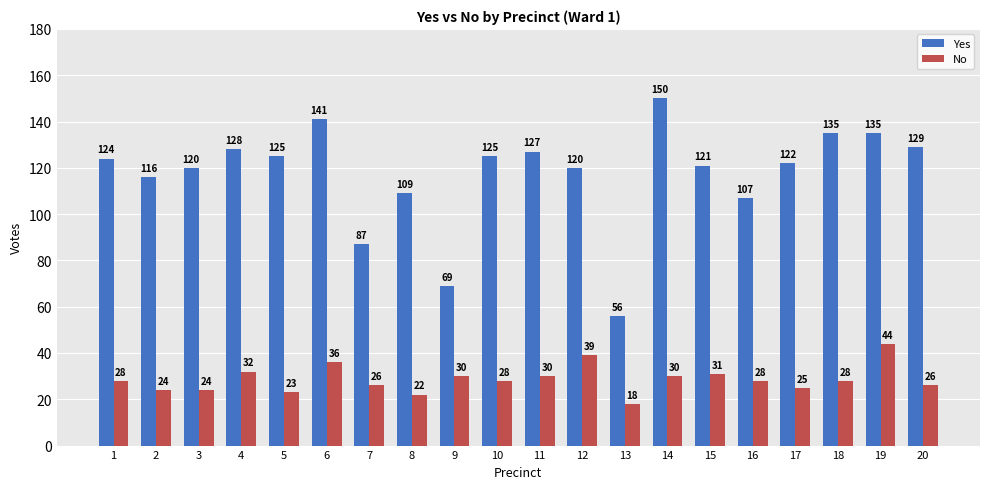

What is the difference between the maximum and second lowest values in the No series?

22